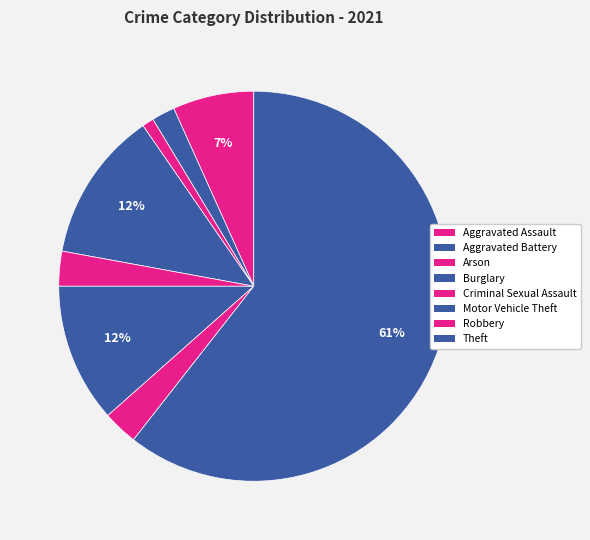

True or false: Criminal Sexual Assault accounts for 1% of the total.

False